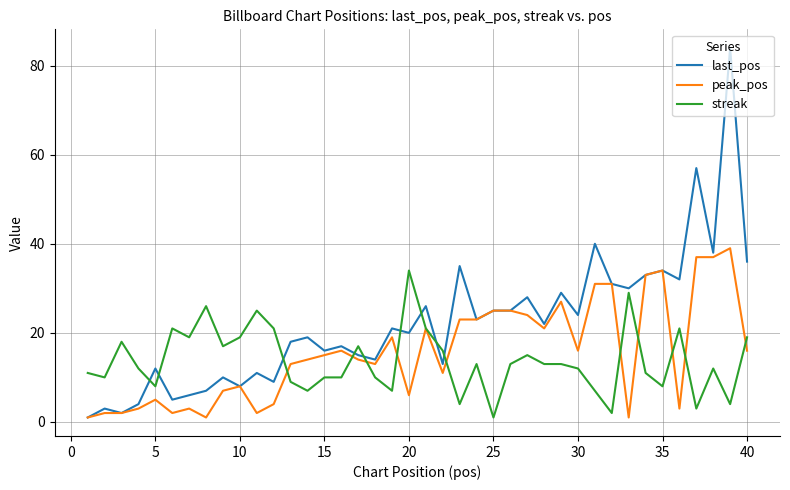

What is the maximum value for streak?

34